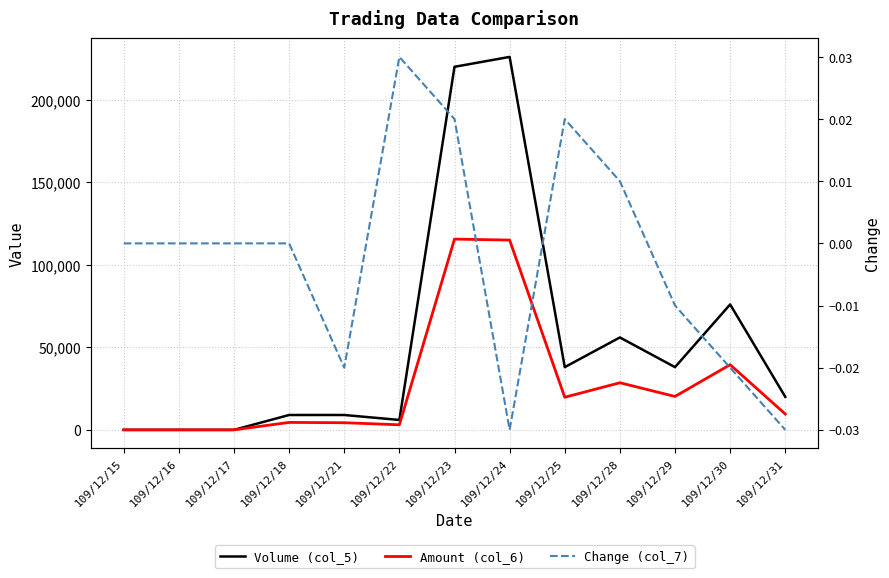

Is it true that Change (col_7) equals 0.0 at 109/12/25?

True